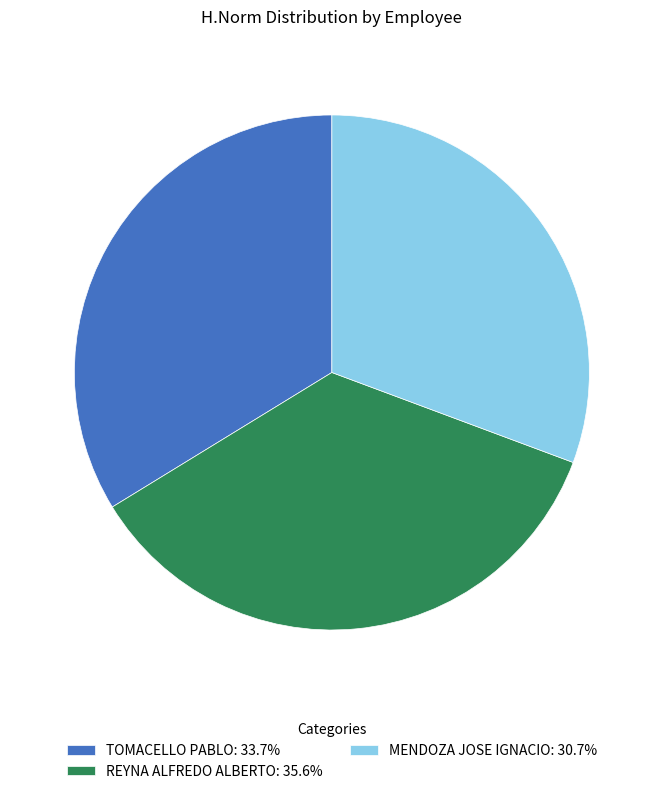

What is the ratio of the value at REYNA ALFREDO ALBERTO: 35.6% to the value at MENDOZA JOSE IGNACIO: 30.7%?

1.2